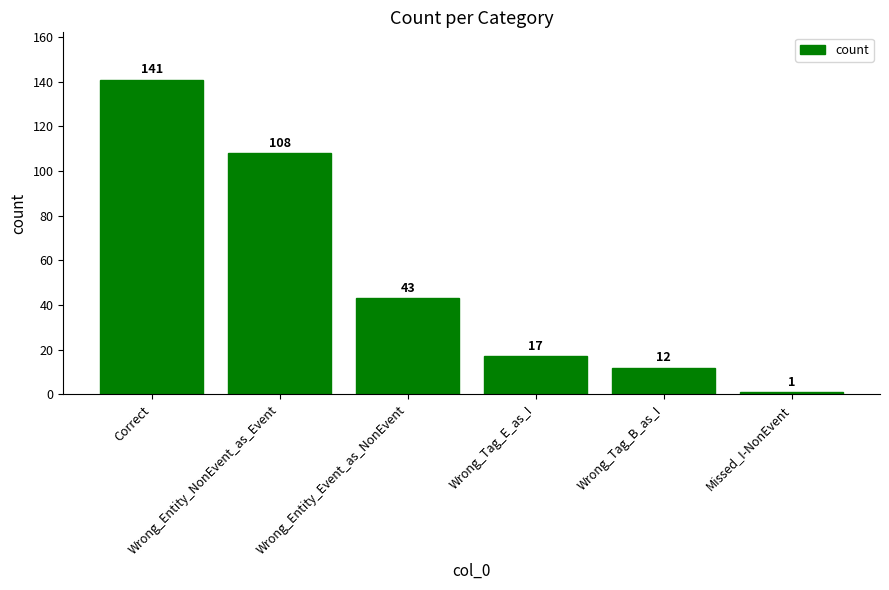

What is the minimum value shown in the chart?

1